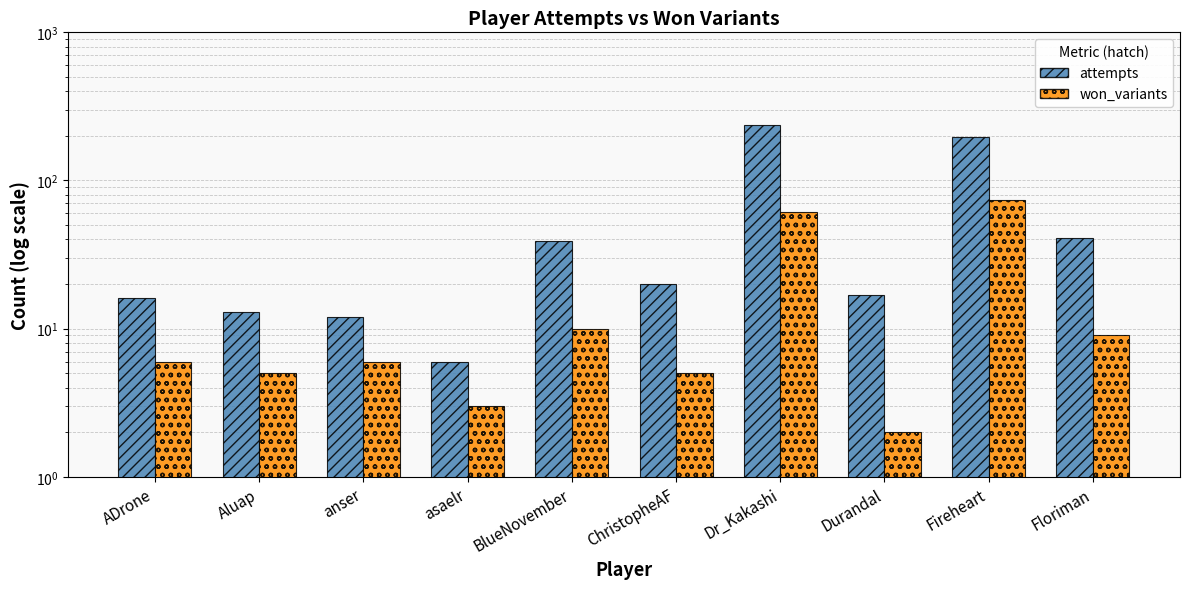

Reading left to right, what are all the values shown in this chart?

attempts: 16	13	12	6	39	20	238	17	198	41
won_variants: 6	5	6	3	10	5	61	2	74	9